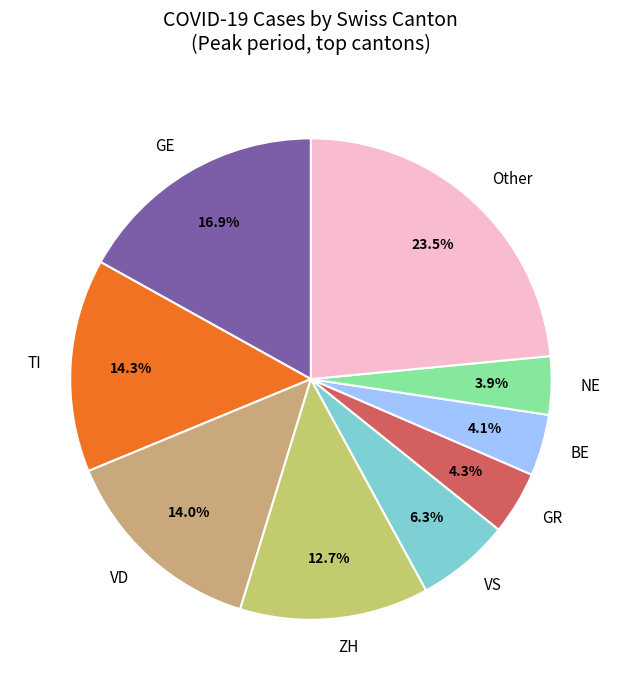

How many slices are in this pie chart?

9